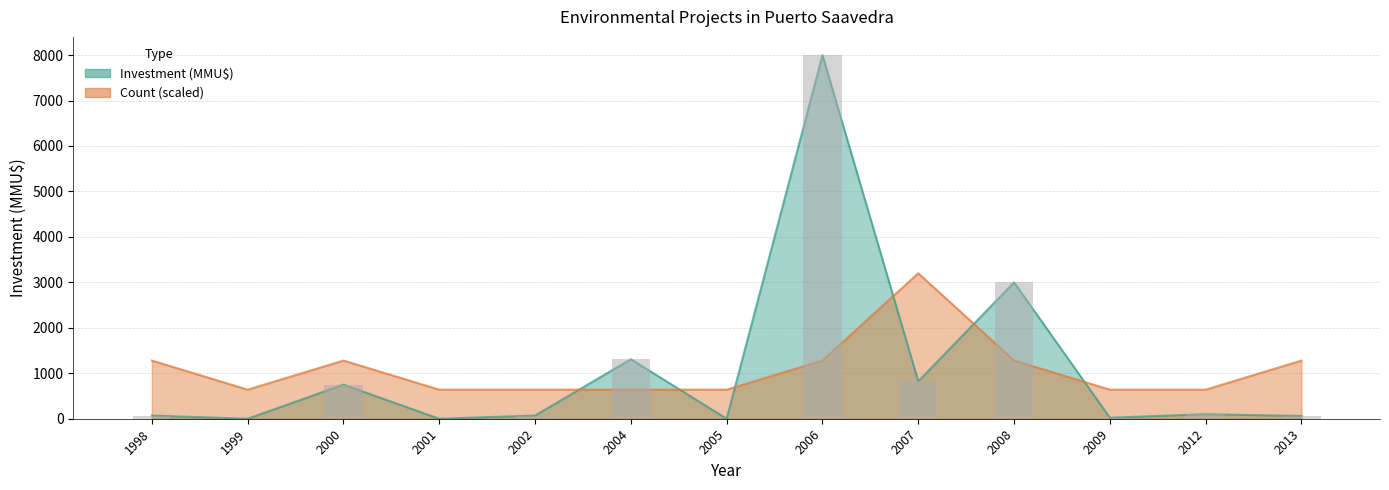

What are all the series names shown in the legend?

Investment (MMU$), Count